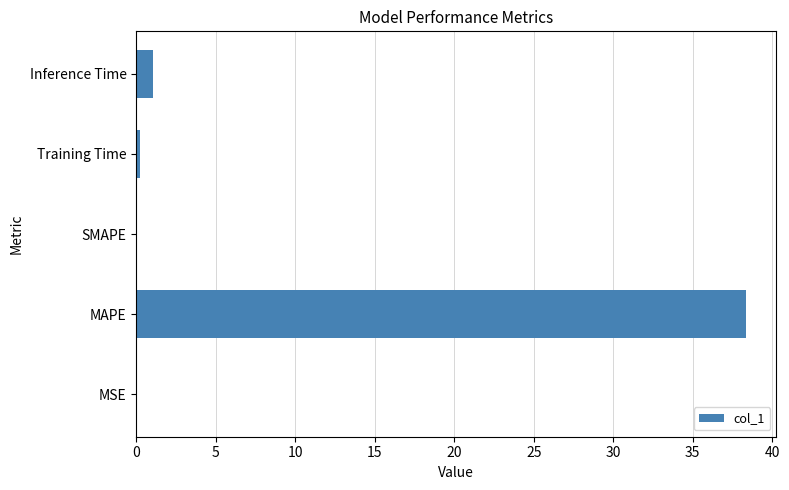

How many data points does each series have?

5